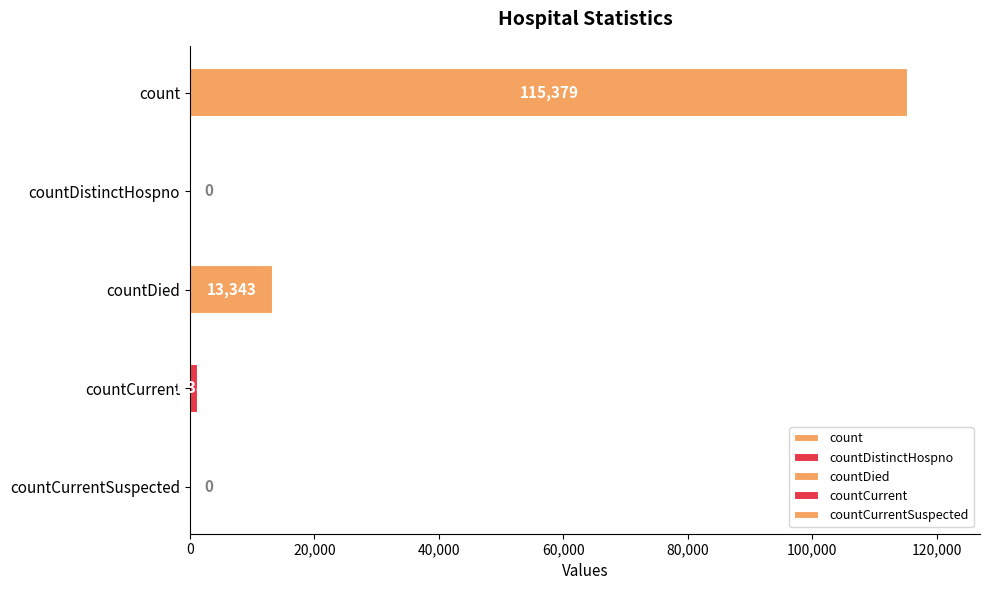

Reading left to right, extract all data points from this chart.

115379	0	13343	1383	0